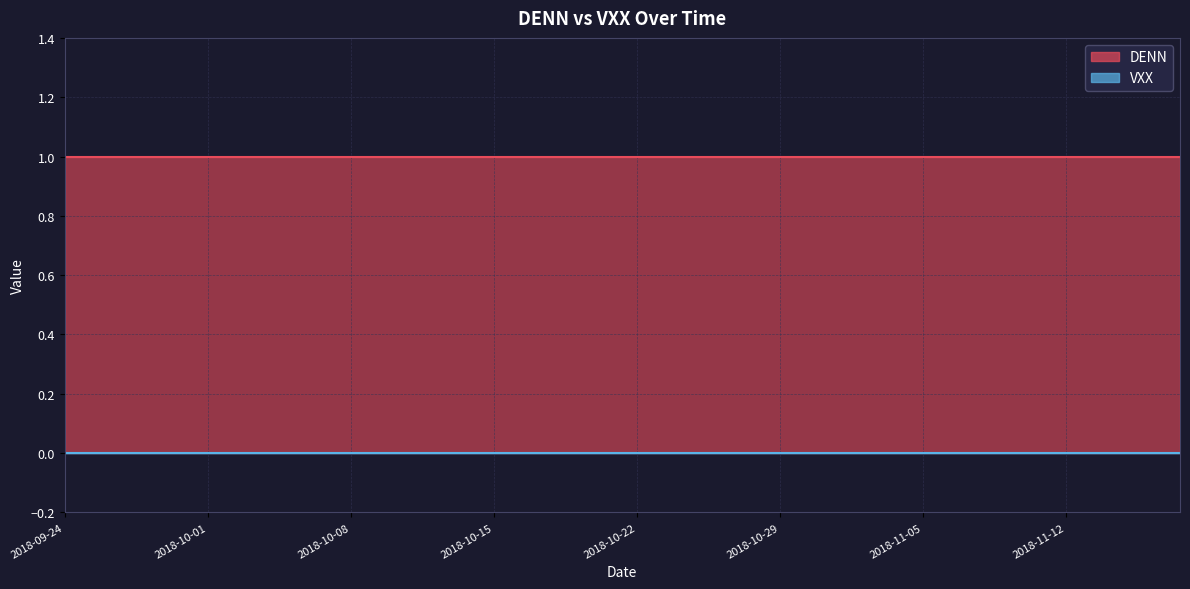

What position from the left is 2018-10-19?

17